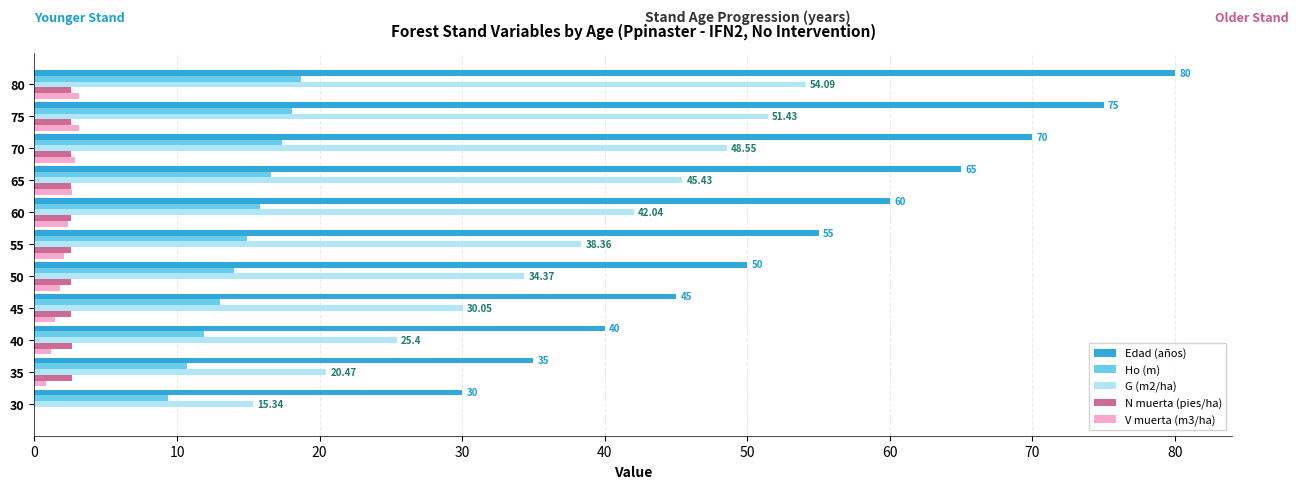

The Edad (años) series shows 100.9 at 60. True or false?

False